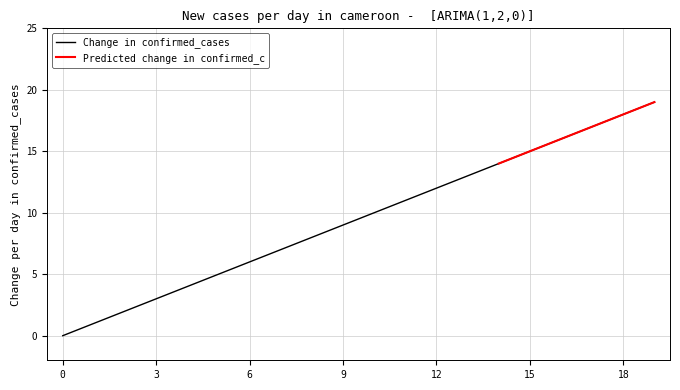

What is the highest value of the Change in confirmed_cases series?

19